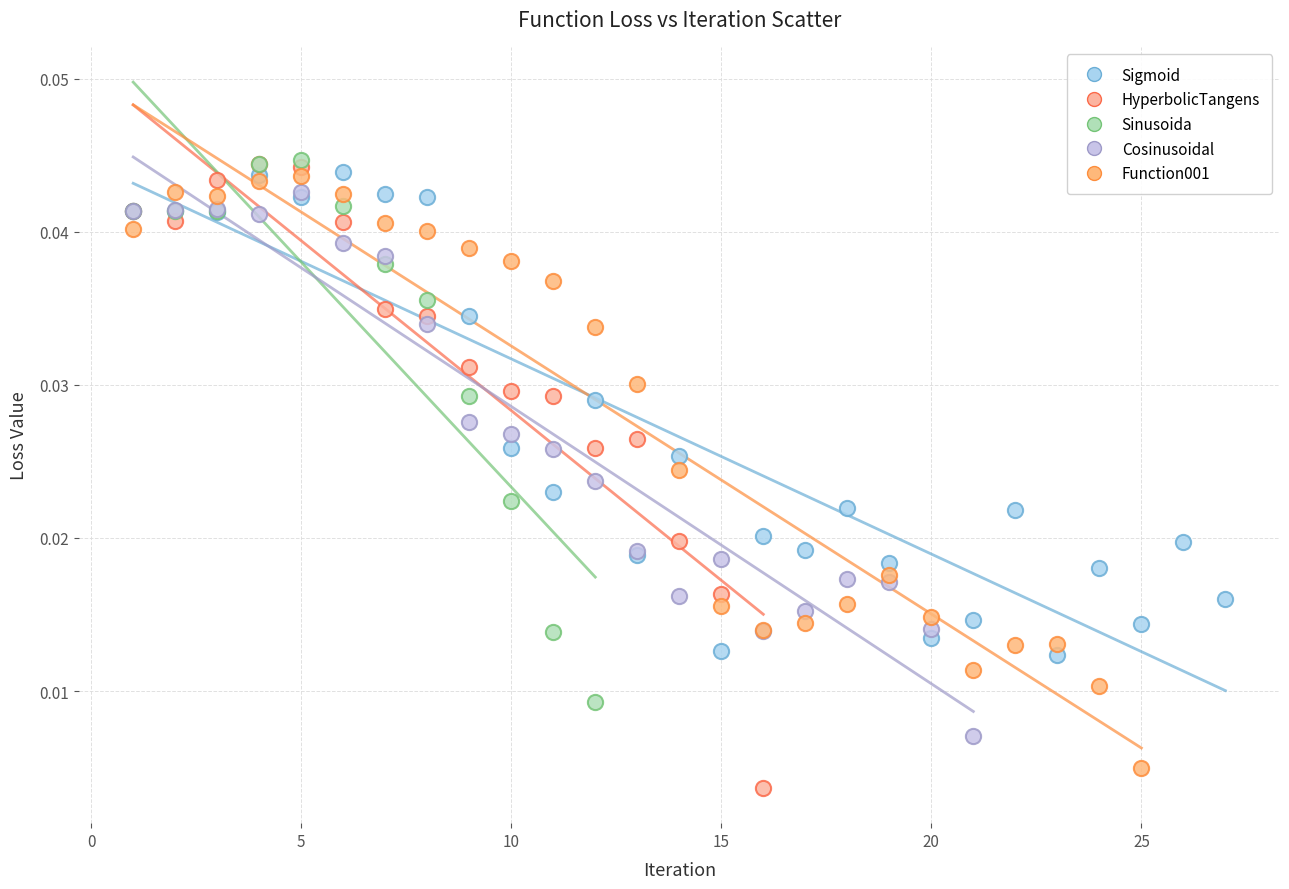

Which series contains the lowest Y value?

HyperbolicTangens